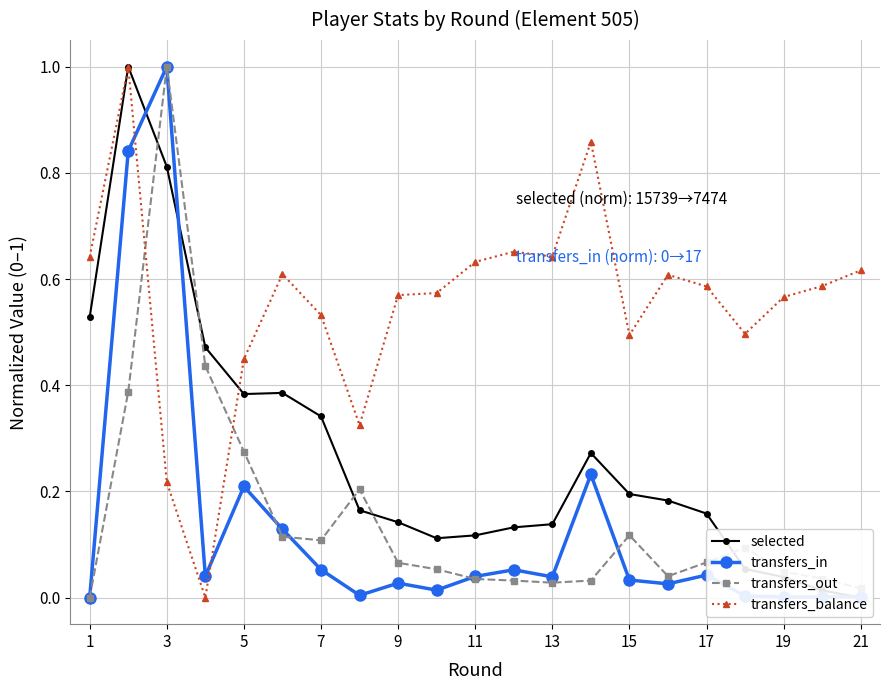

How many transfers_balance values are between 0 and 1?

21